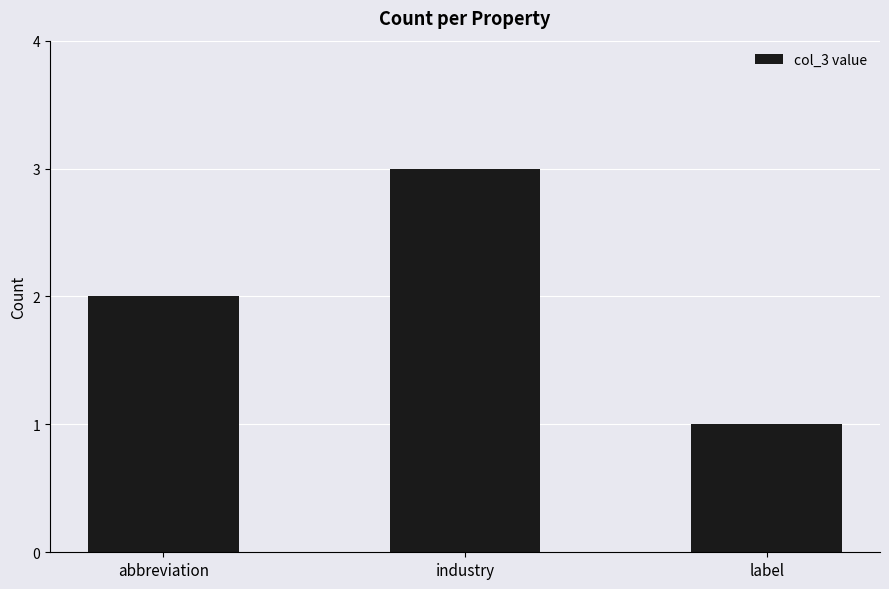

List the labels in order of value, smallest first.

label, abbreviation, industry